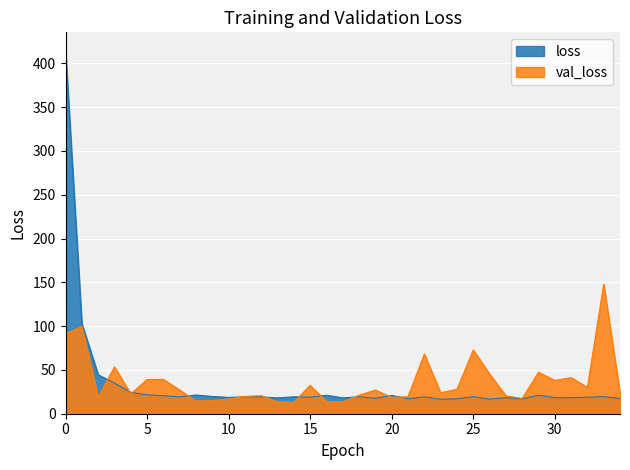

What is the difference between the maximum and minimum values in the val_loss series?

134.9